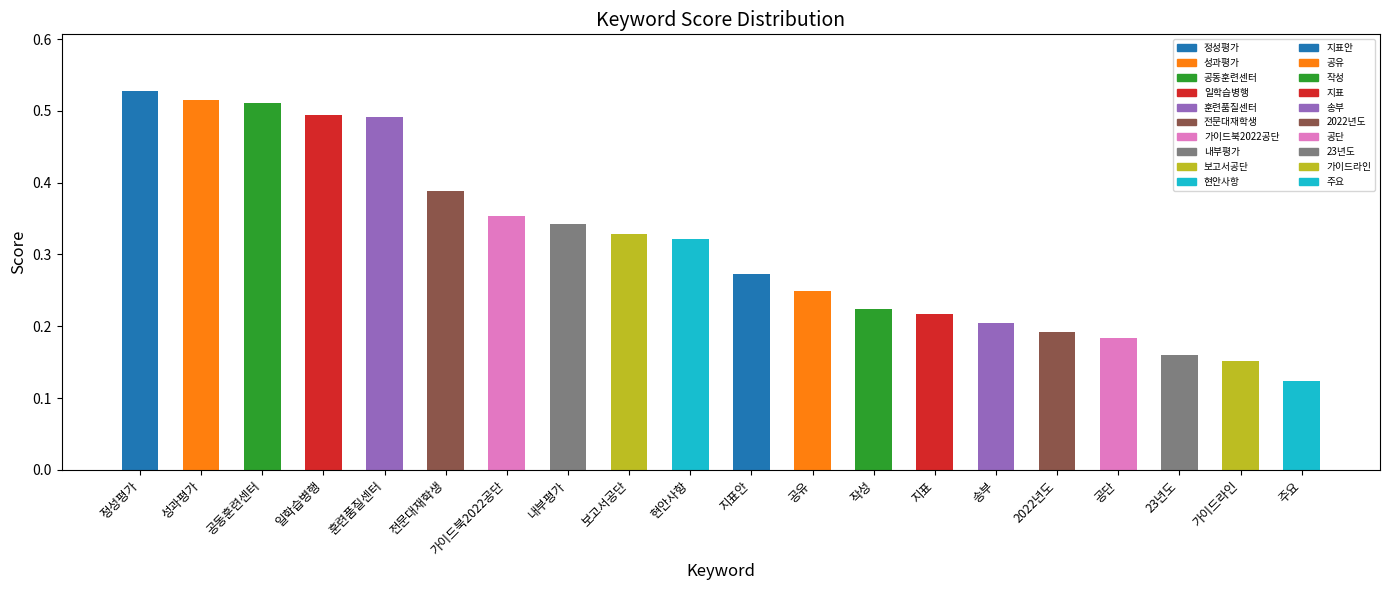

At which category does the chart reach its peak across all series?

정성평가